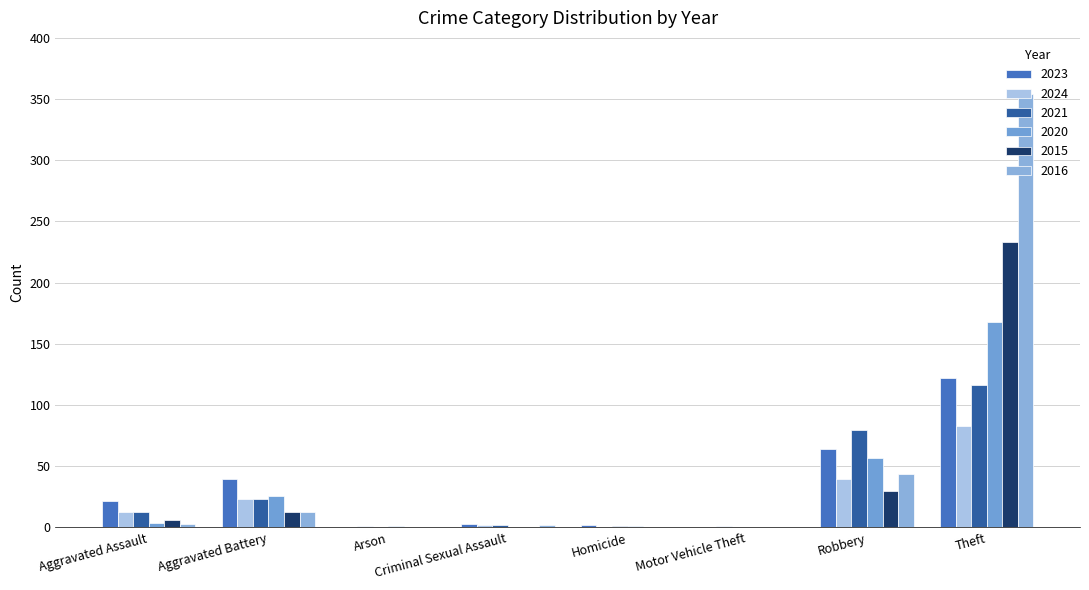

Are the bars horizontal?

No